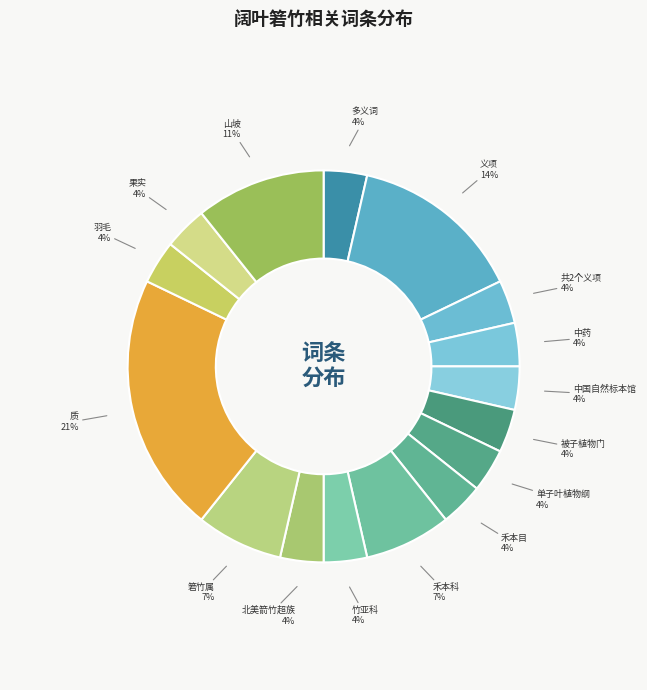

How many slices are in this pie chart?

16